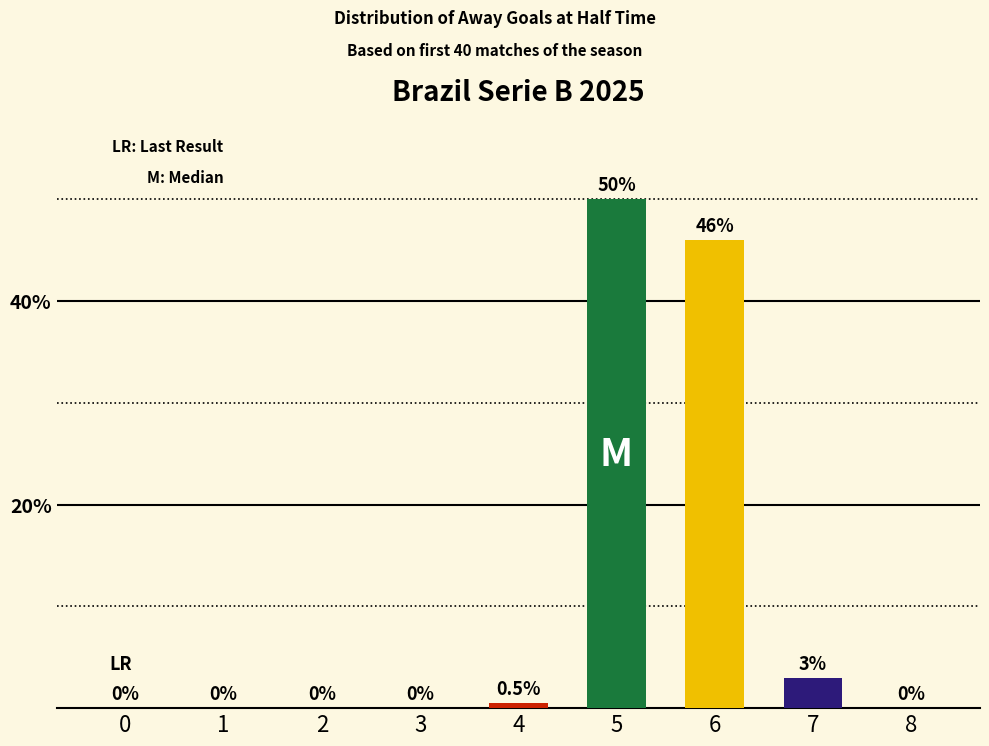

Are the bars horizontal?

No